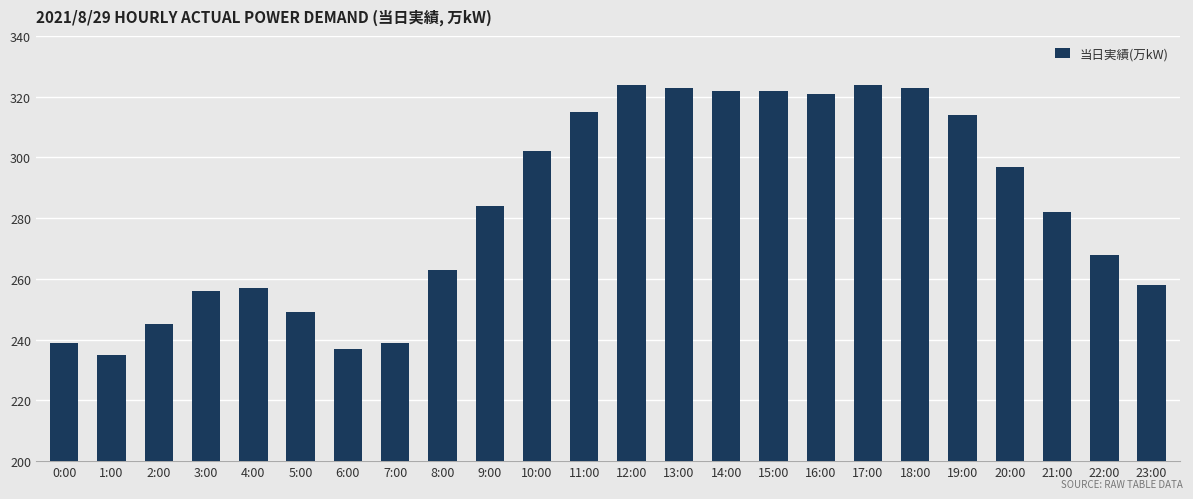

The chart shows a value of 81 at 5:00. True or false?

False